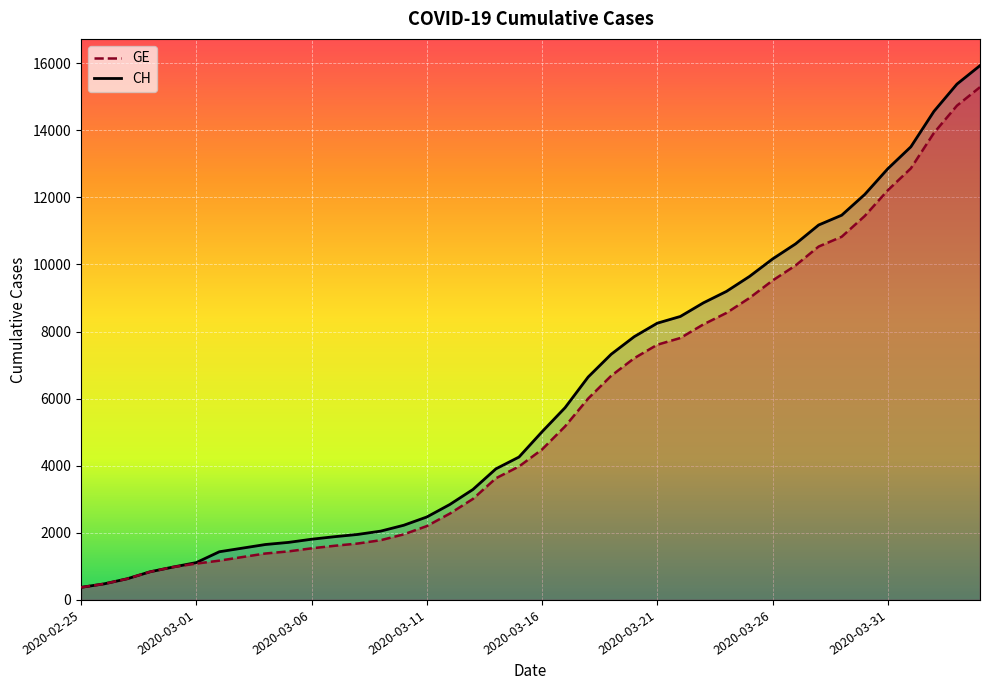

True or false: CH and GE intersect in this chart.

False